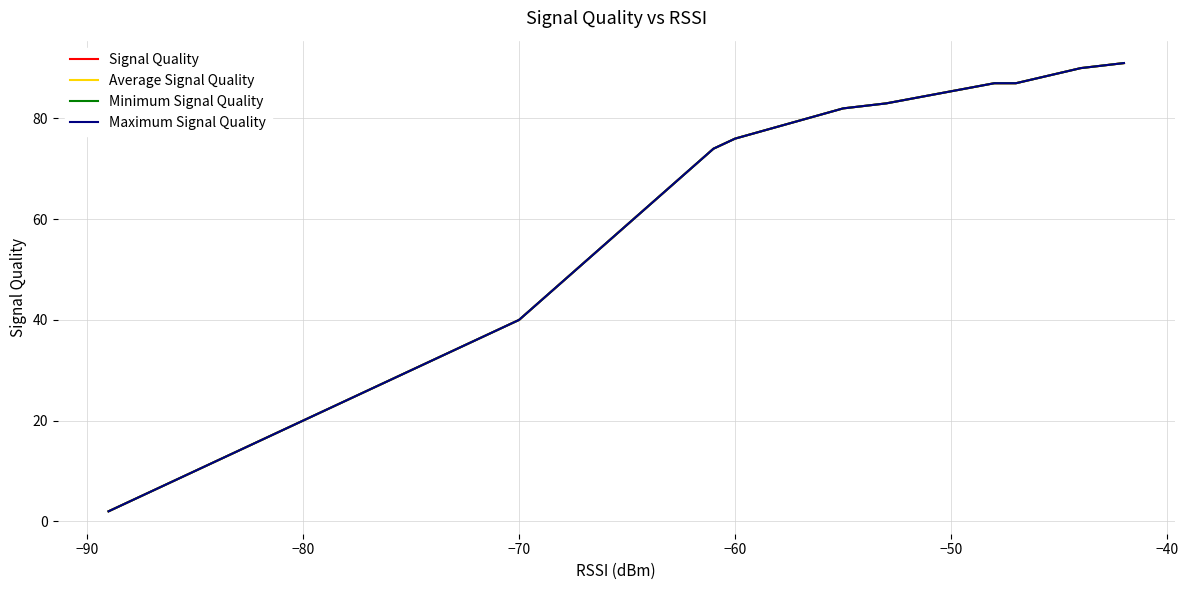

True or false: Maximum Signal Quality and Minimum Signal Quality cross at least once.

False